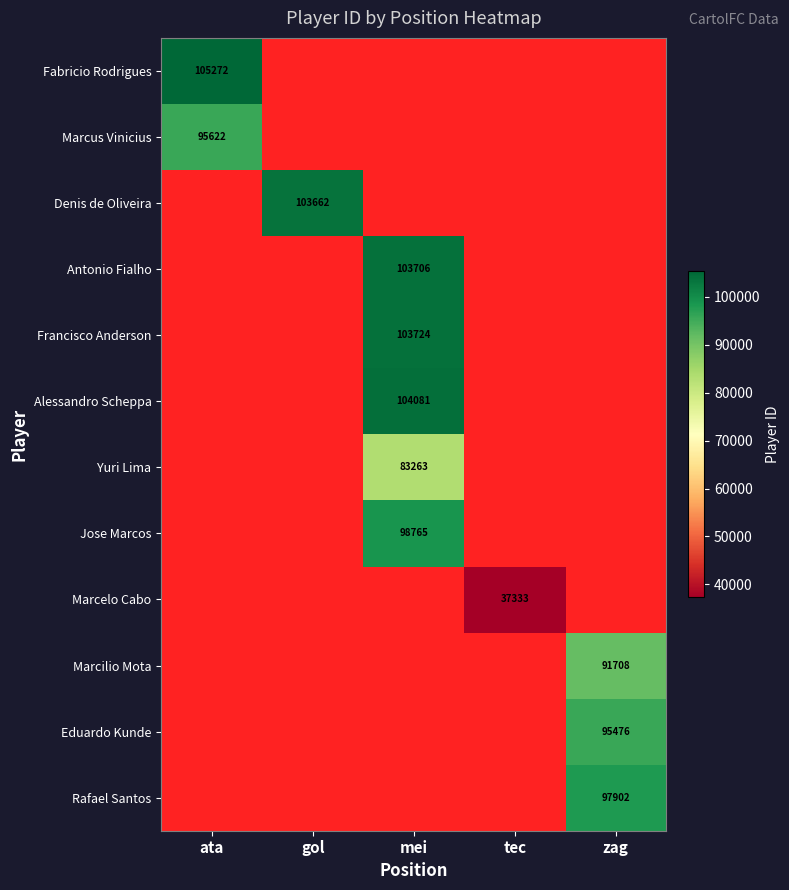

Is it true that Marcus Vinicius equals 42140 at ata?

False